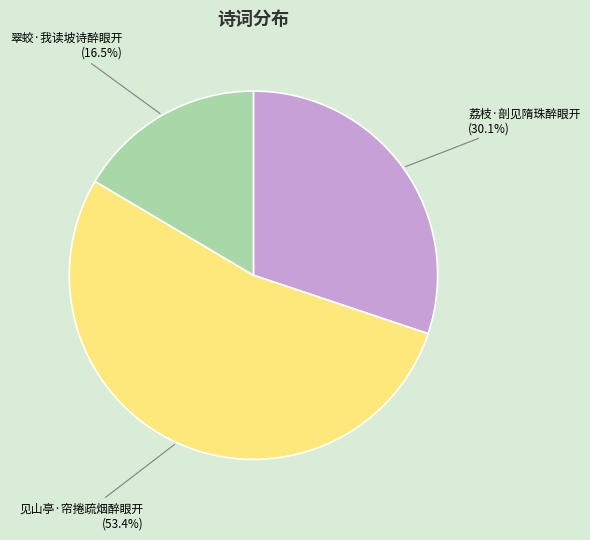

What is the smallest slice in the pie chart?

翠蛟·我读坡诗醉眼开